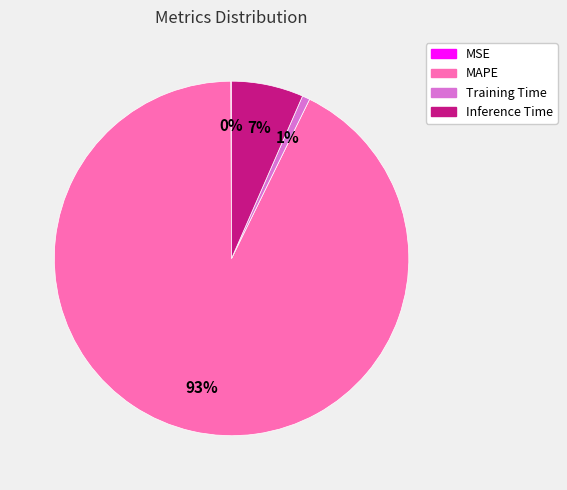

Does MAPE represent more than half of the total?

Yes